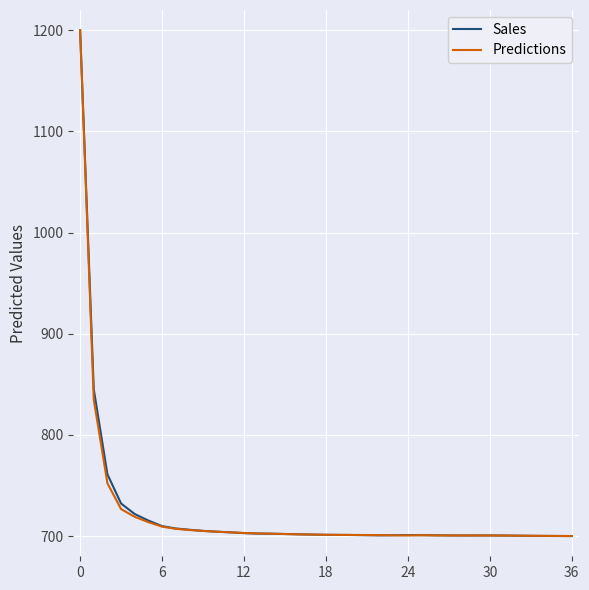

What is the difference between the maximum and minimum values in the Sales series?

500.0